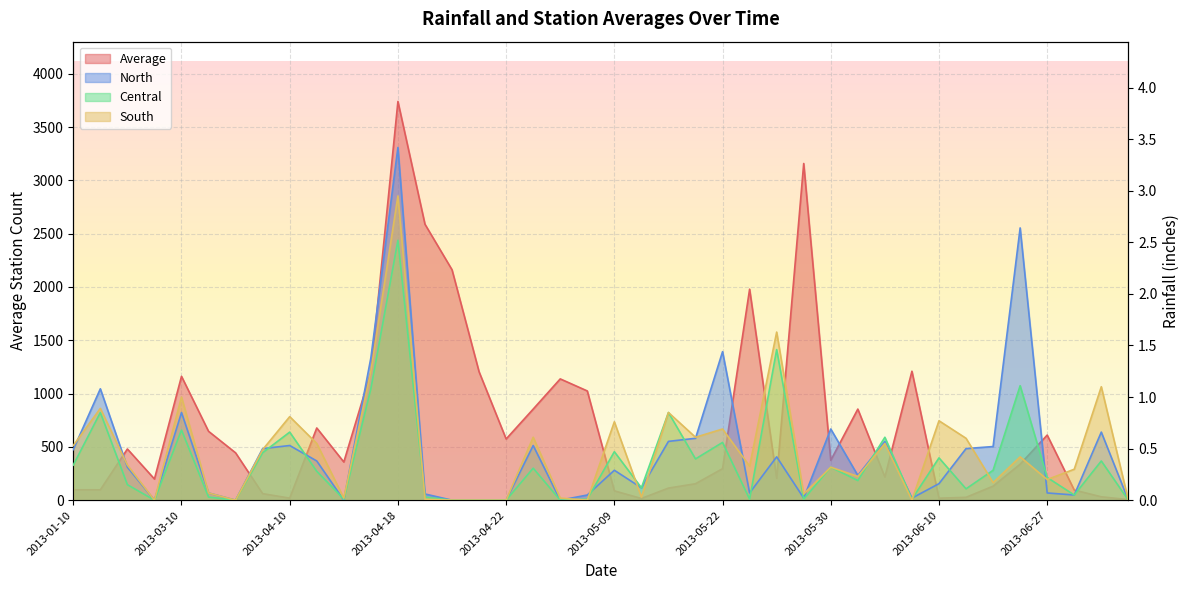

At which label is South closest to 1?

2013-04-22